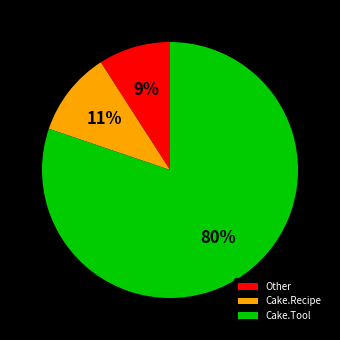

Rank the categories by value from lowest to highest.

Other, Cake.Recipe, Cake.Tool